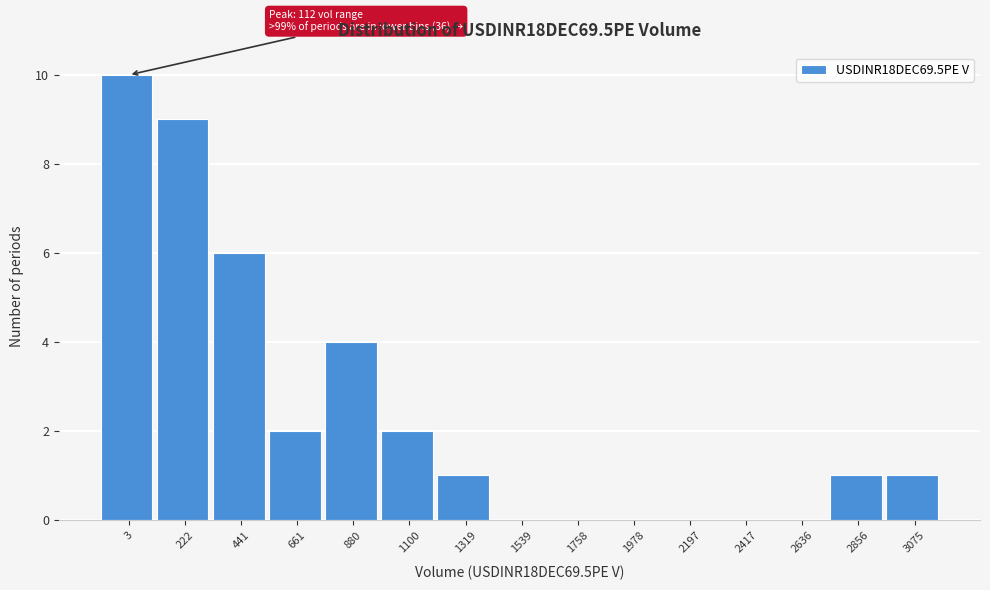

Reading right to left, extract all data points from this chart.

3075=1	2856=1	2636=0	2417=0	2197=0	1978=0	1758=0	1539=0	1319=1	1100=2	880=4	661=2	441=6	222=9	3=10